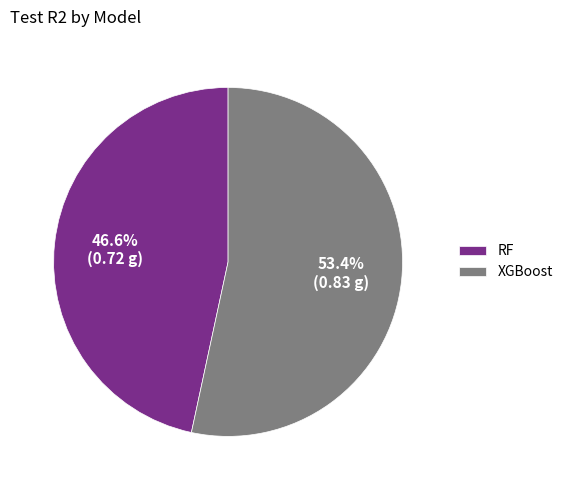

To the nearest percent, what percentage of the pie is XGBoost?

53%